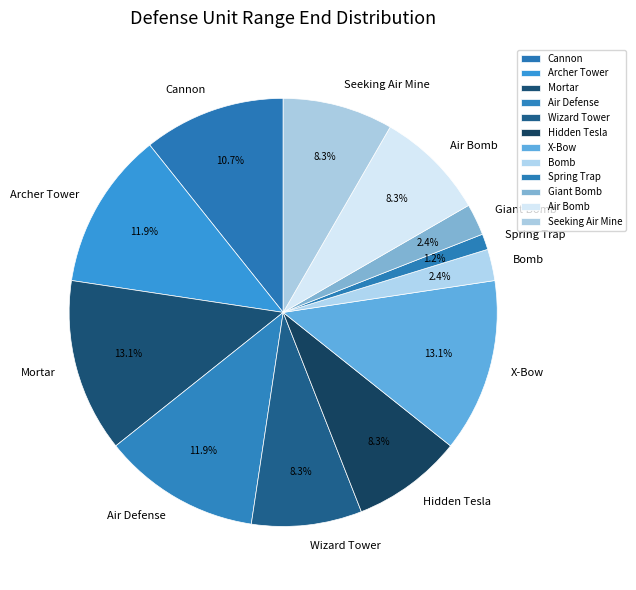

How many segments does this pie chart have?

12